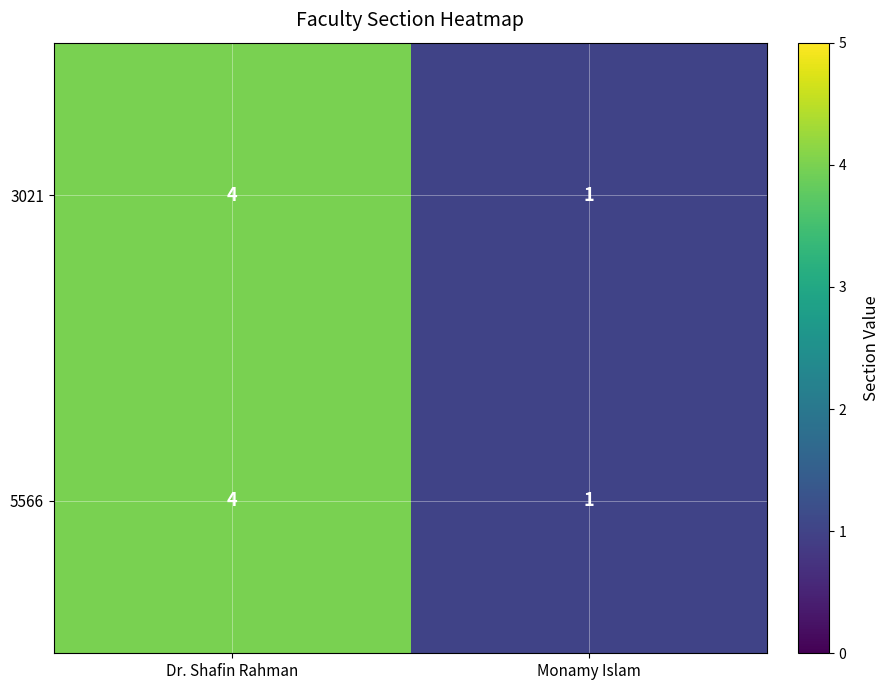

Rank the categories by 5566 value from highest to lowest.

Dr. Shafin Rahman, Monamy Islam